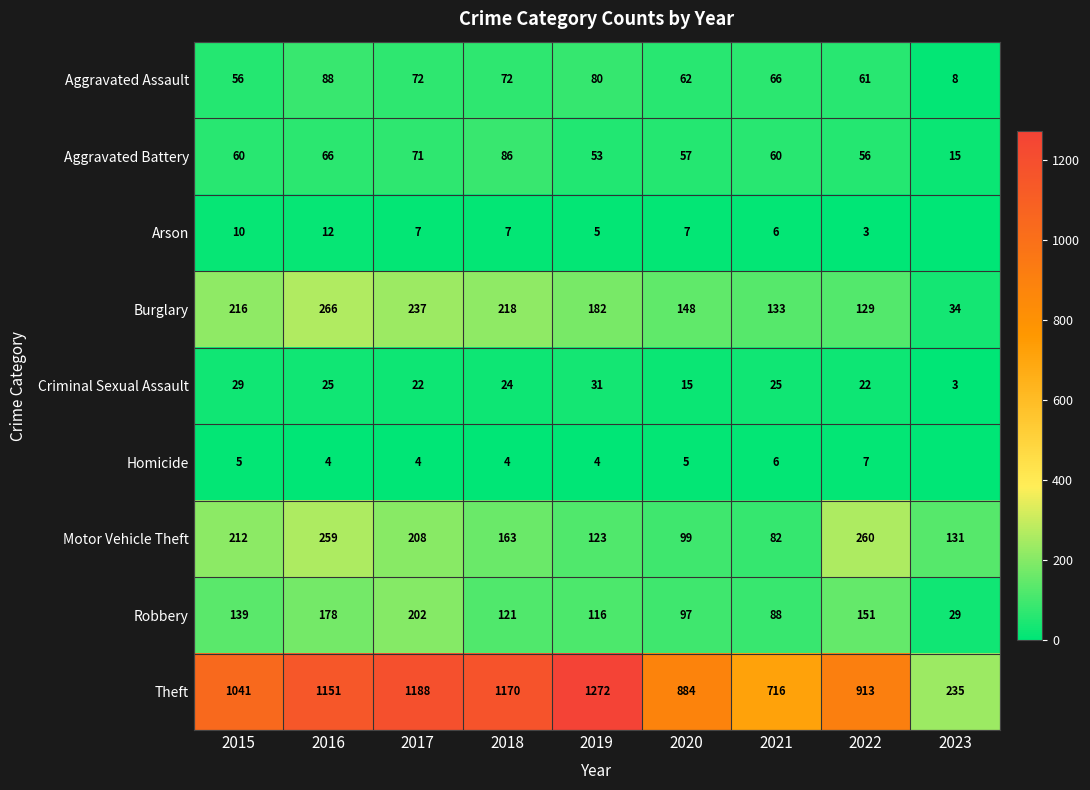

Which series changed the most between 2019 and 2021?

Theft